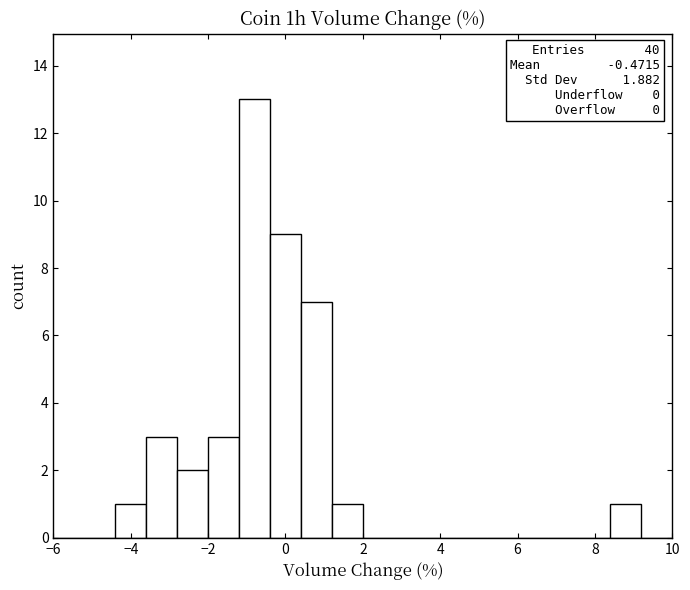

Which range on the x-axis has the tallest bar?

-1.2 to -0.4